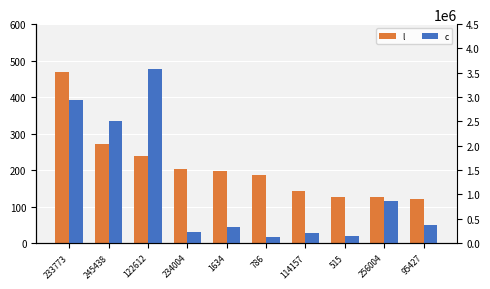

What is the label of the 3rd bar from the right?

515